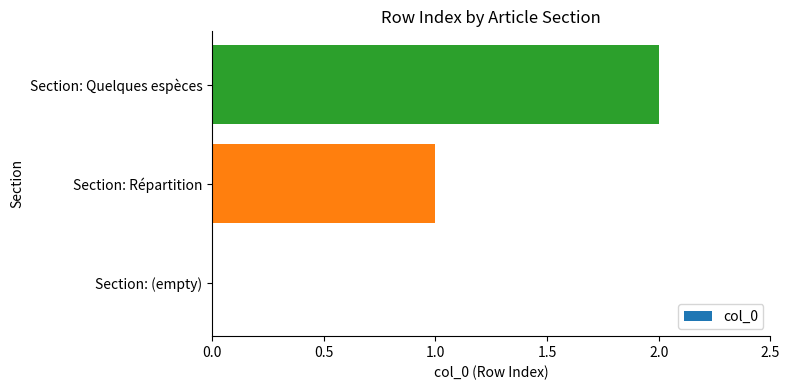

What is the sum of all values?

3